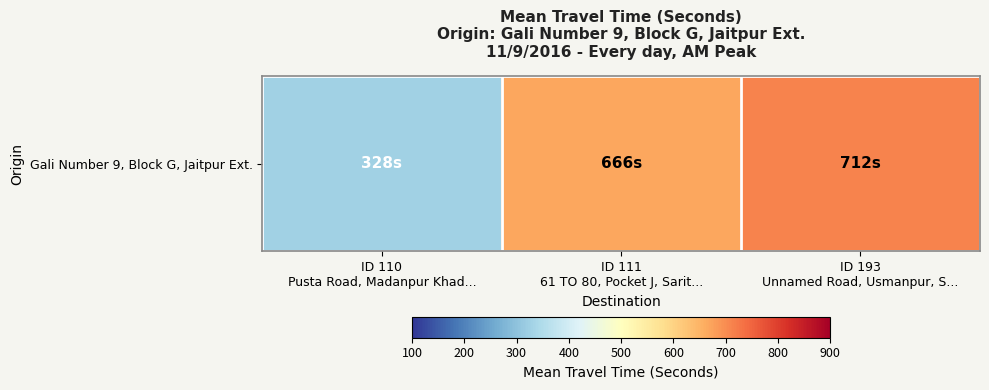

Rank the categories by value from lowest to highest.

ID 110
Pusta Road, Madanpur Khad..., ID 111
61 TO 80, Pocket J, Sarit..., ID 193
Unnamed Road, Usmanpur, S...